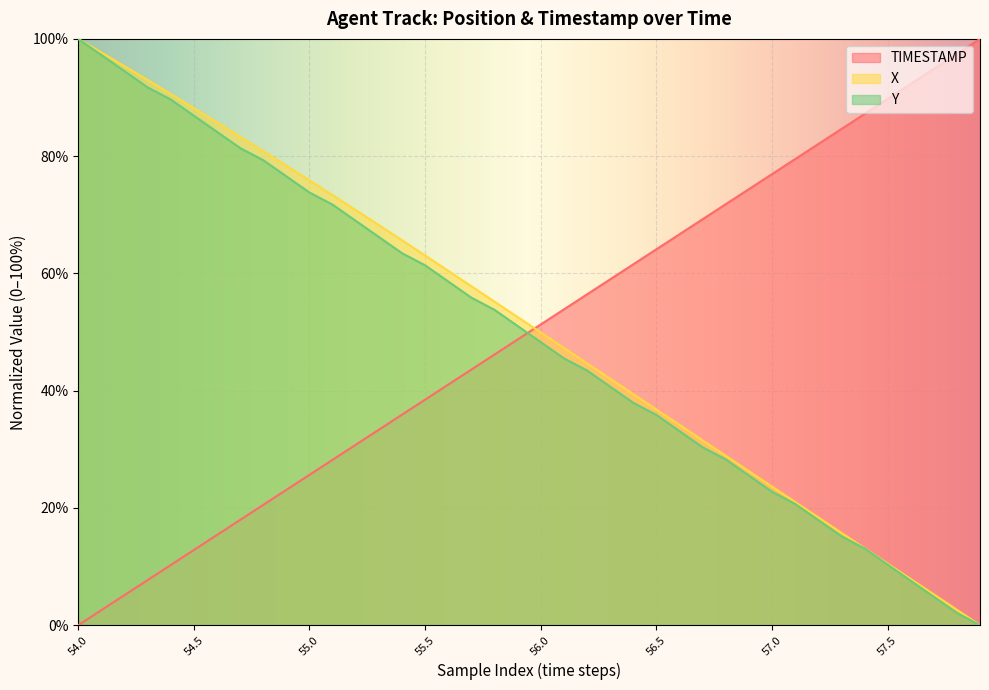

At which category is the sum across all series the highest?

54.0